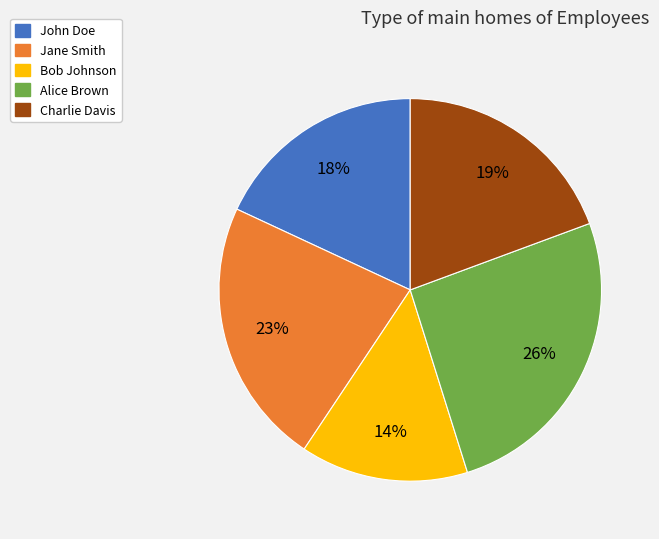

Is it true that Jane Smith is 34% of the pie?

False